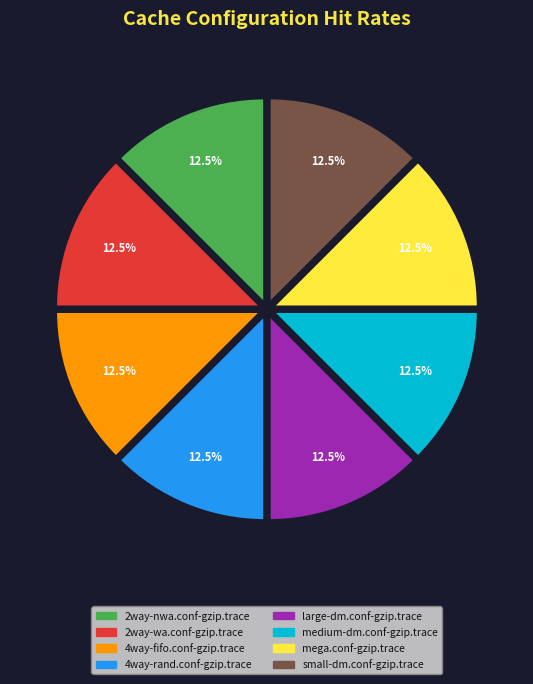

Does 4way-rand.conf-gzip.trace represent more than half of the total?

No